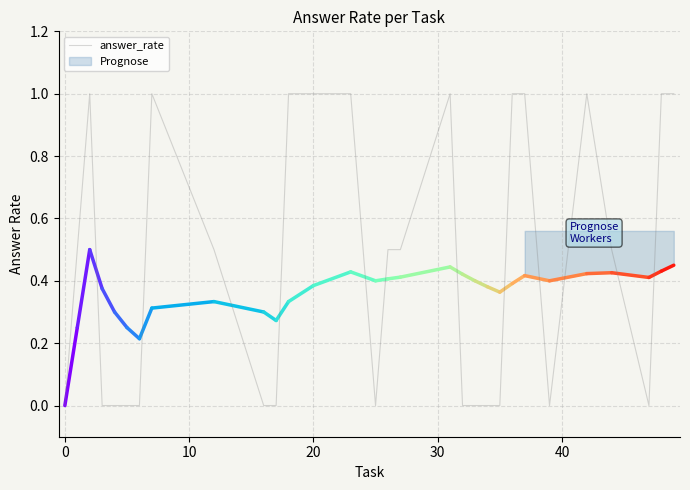

Does the chart display data point markers on the line(s)?

No